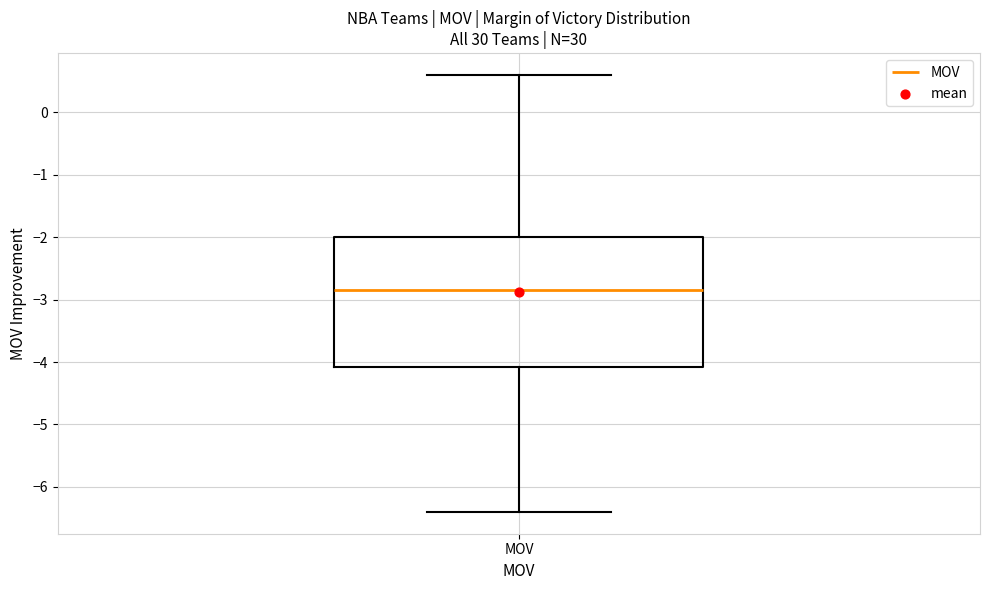

Transcribe this box plot: give where the median line is, the range the box spans, and where the two whiskers end, as read against the y-axis. The values are not printed on the chart, so give them approximately, as read against the axis.

median -2.8, box -4.1 to -2.0, whiskers -6.4 to 0.6